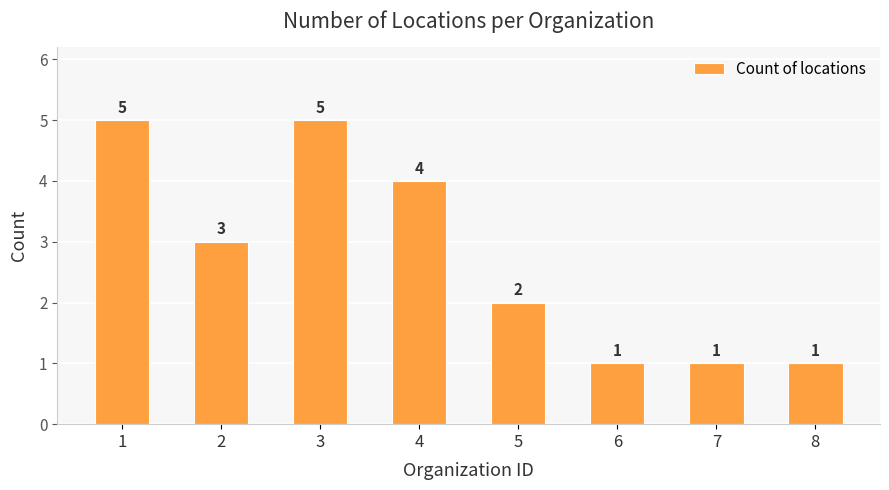

At which label does the data first exceed 3?

1